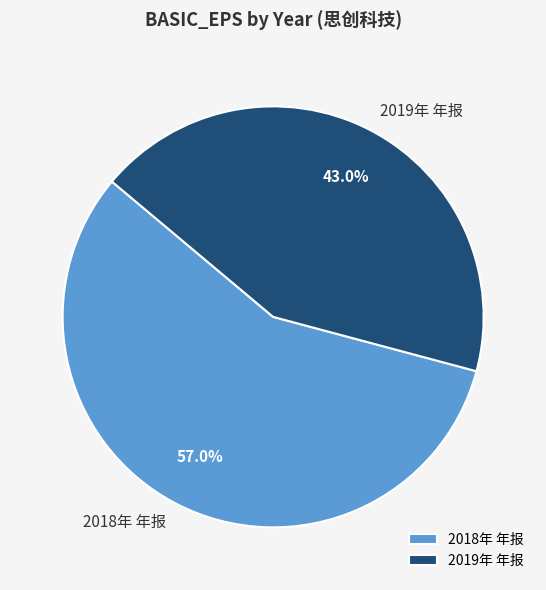

The 2018年 年报 slice represents 57% of the pie. True or false?

True